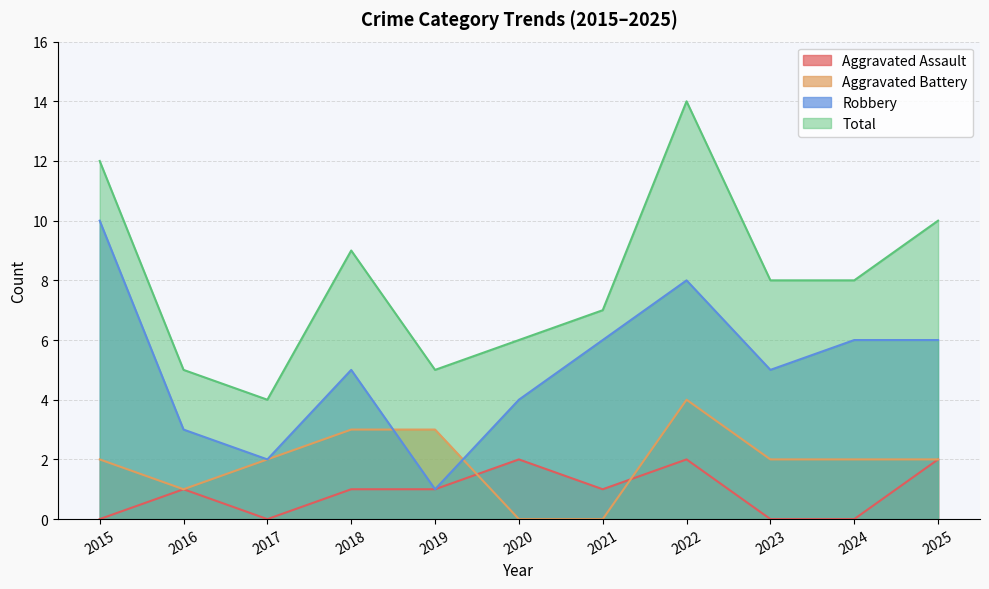

Which category has the lowest value in the Aggravated Assault series?

2015